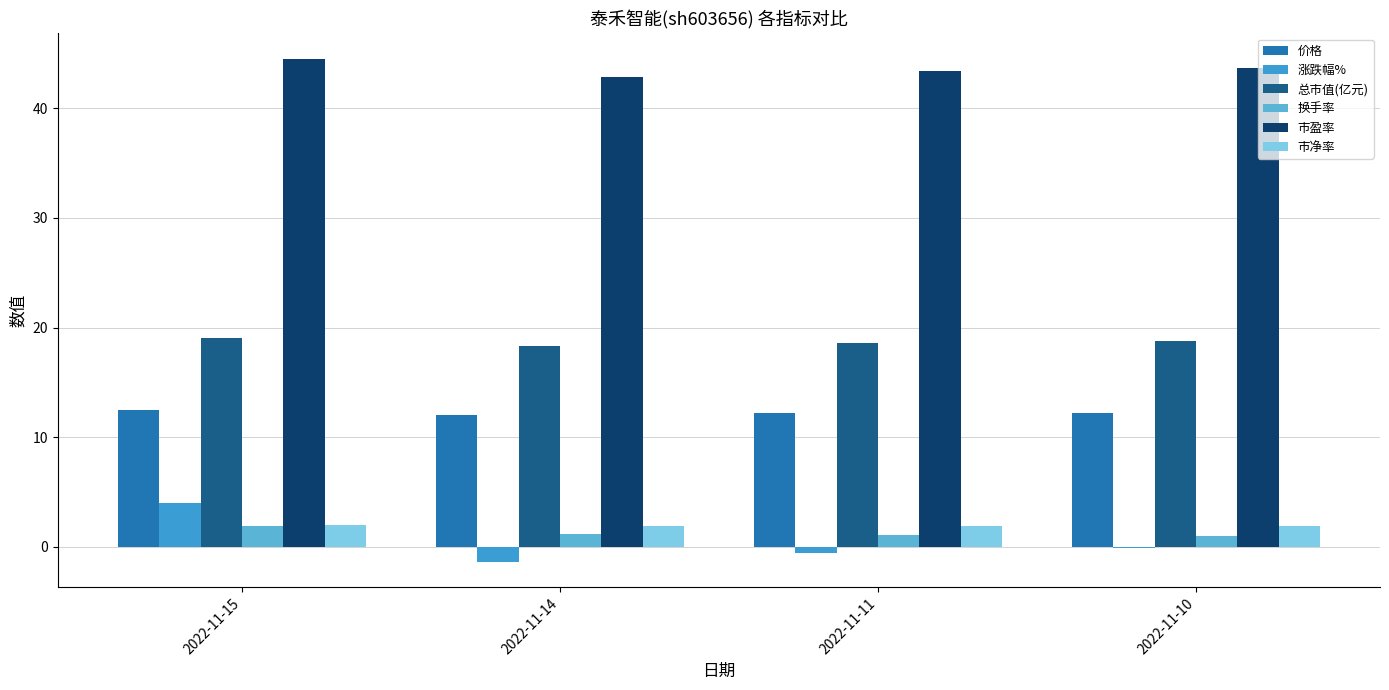

Is the value of 换手率 at 2022-11-10 greater than the value of 涨跌幅% at 2022-11-15?

No